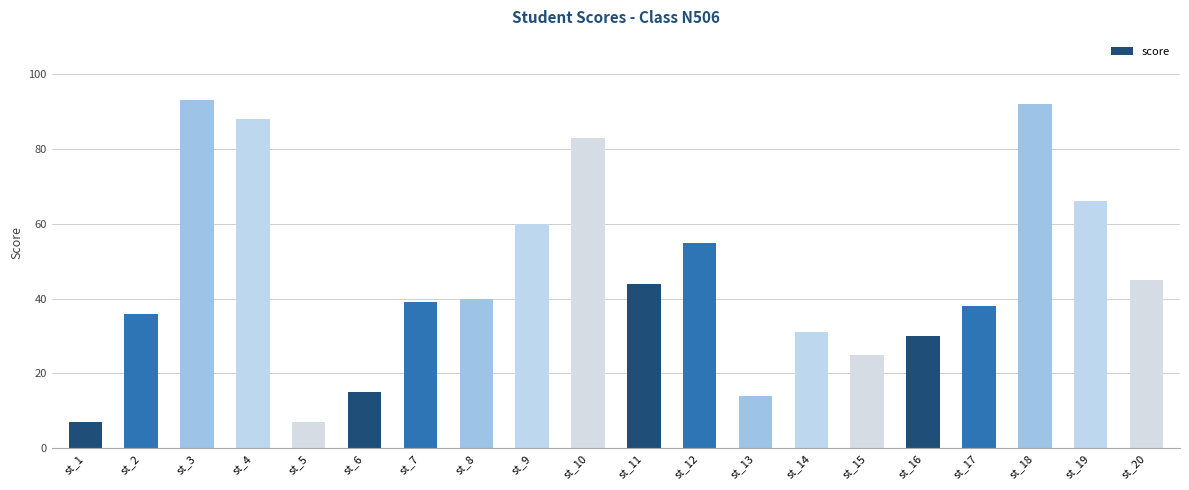

What is the difference between the values at st_3 and st_16?

63